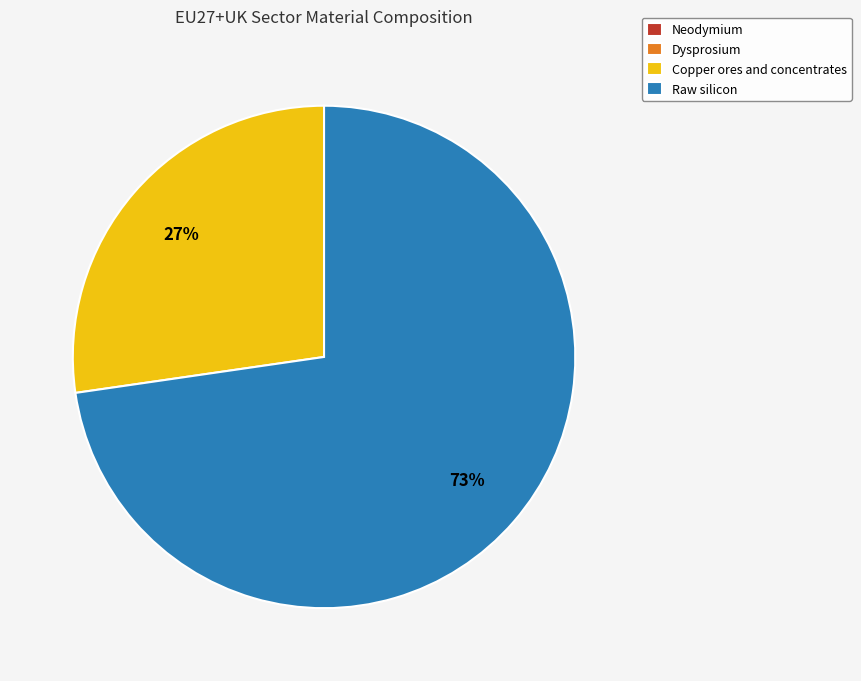

Which slice is the largest?

Raw silicon